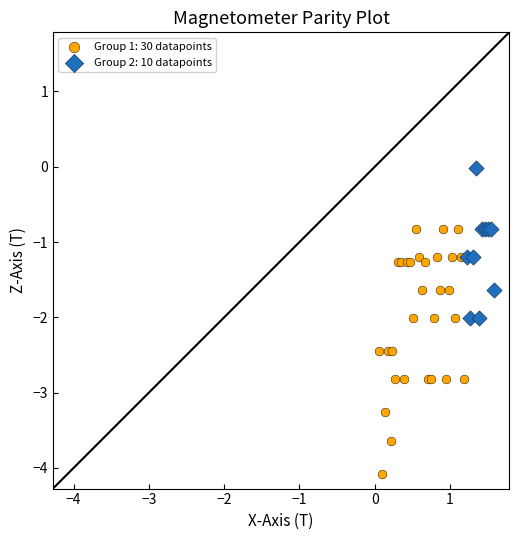

Which series has the largest Y range (max minus min)?

Group 1: 30 datapoints